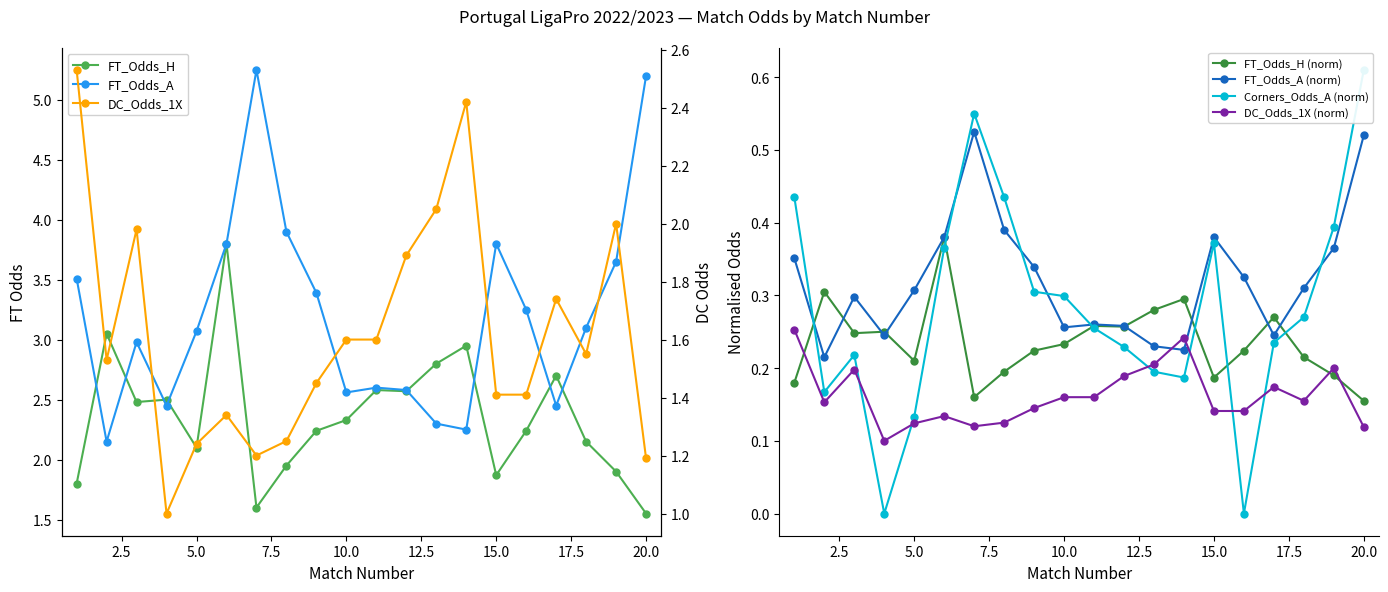

Rank the categories by FT_Odds_H value from highest to lowest.

6, 2, 14, 13, 17, 11, 12, 4, 3, 10, 9, 16, 18, 5, 8, 19, 15, 1, 7, 20